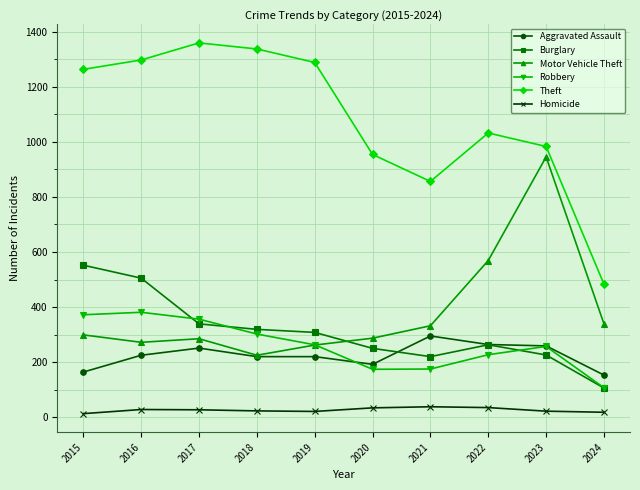

What is the sum of all Homicide values?

259